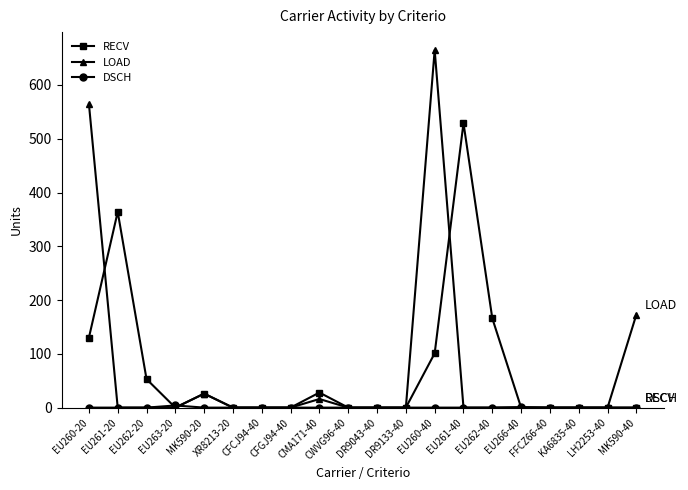

How many lines are shown in the chart?

3